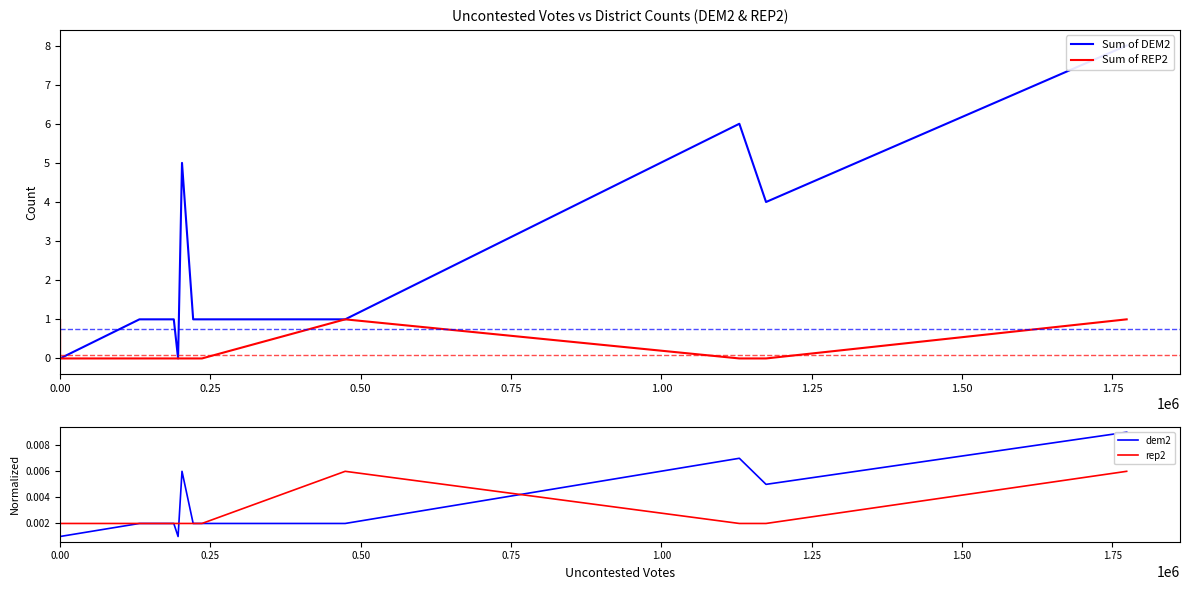

The value of Sum of REP2 at 0.00 is 0.0. True or false?

True